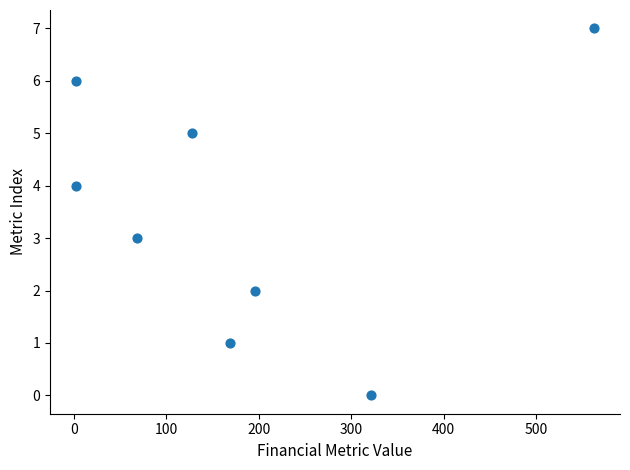

What is the average Y value?

4